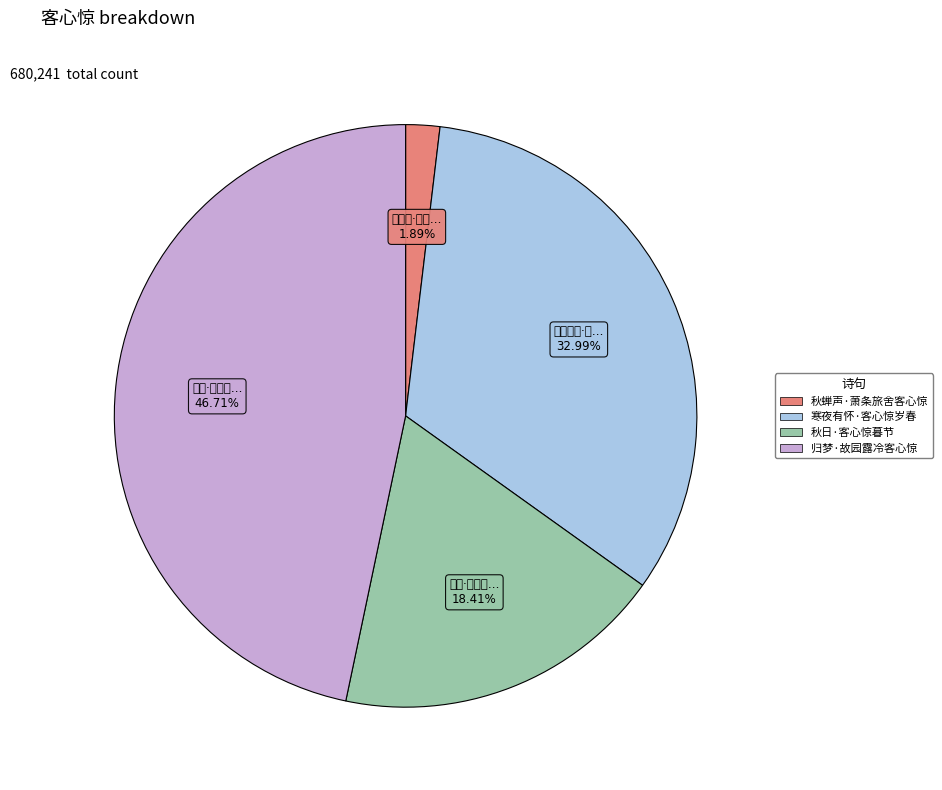

Does any single category account for the majority?

No